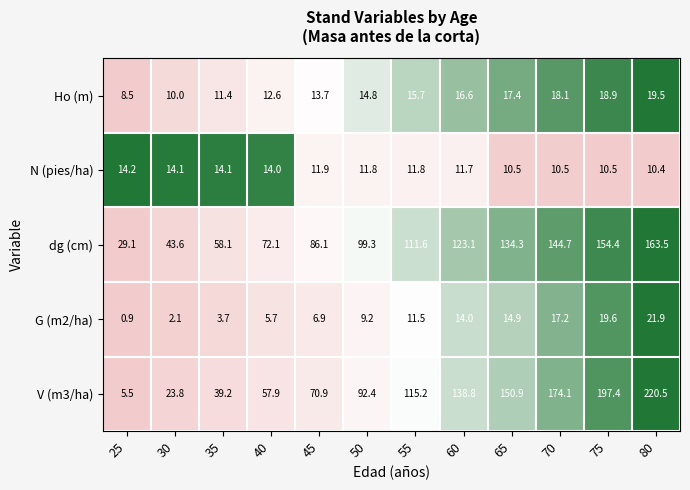

What is the difference between the highest and lowest values at 25?

28.2